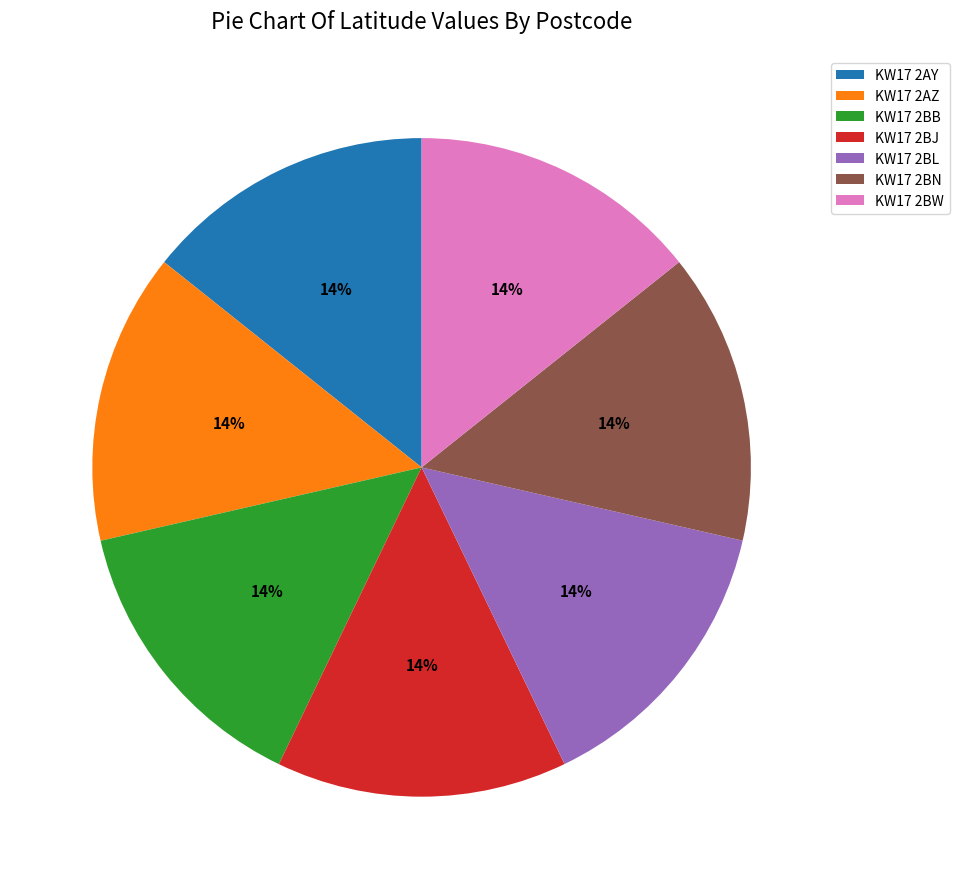

Does KW17 2AY account for over 50% of the chart?

No